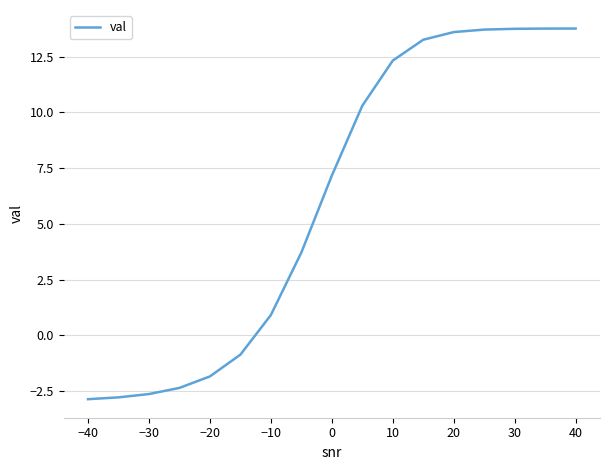

How many values are below zero?

6